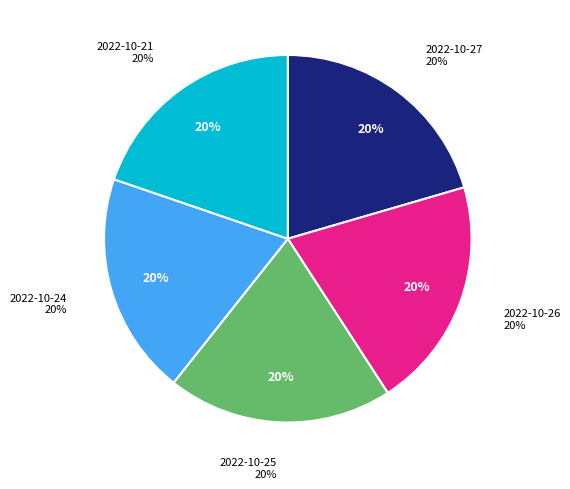

Is there a majority slice in this chart?

No